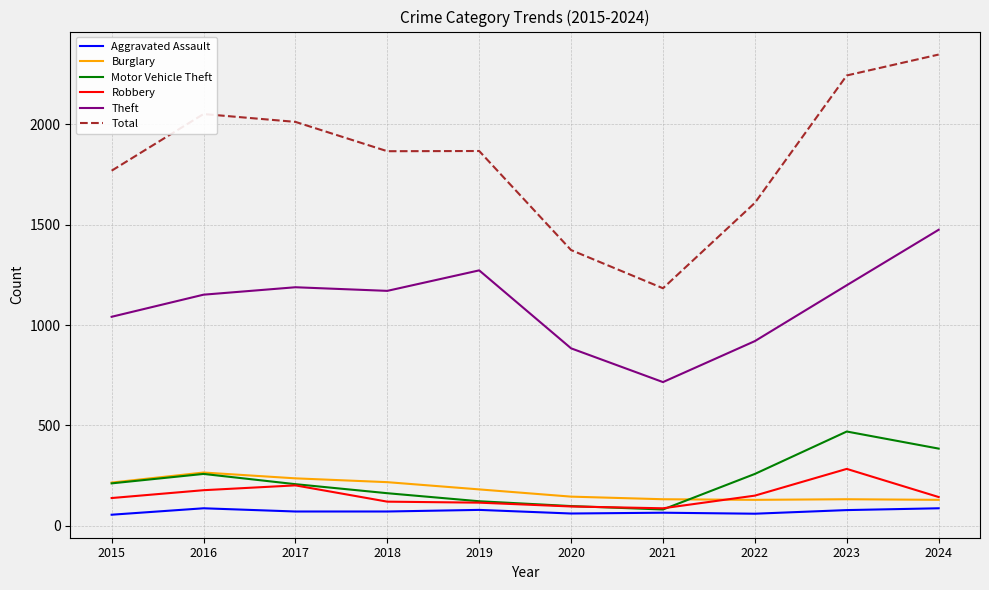

How many series are shown in this chart?

6